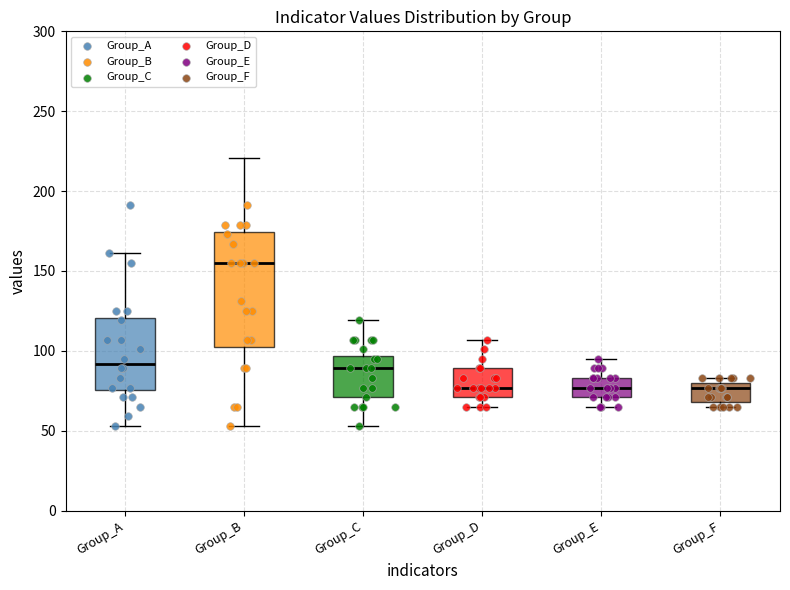

Reading left to right, transcribe this box plot: for each box, give where its median line is, the range the box spans, and where its two whiskers end, as read against the y-axis. The values are not printed on the chart, so give them approximately, as read against the axis.

Group_A: median 90, box 75 to 120, whiskers 55 to 160
Group_B: median 155, box 105 to 175, whiskers 55 to 220
Group_C: median 90, box 70 to 95, whiskers 55 to 120
Group_D: median 75, box 70 to 90, whiskers 65 to 105
Group_E: median 75, box 70 to 85, whiskers 65 to 95
Group_F: median 75, box 70 to 80, whiskers 65 to 85